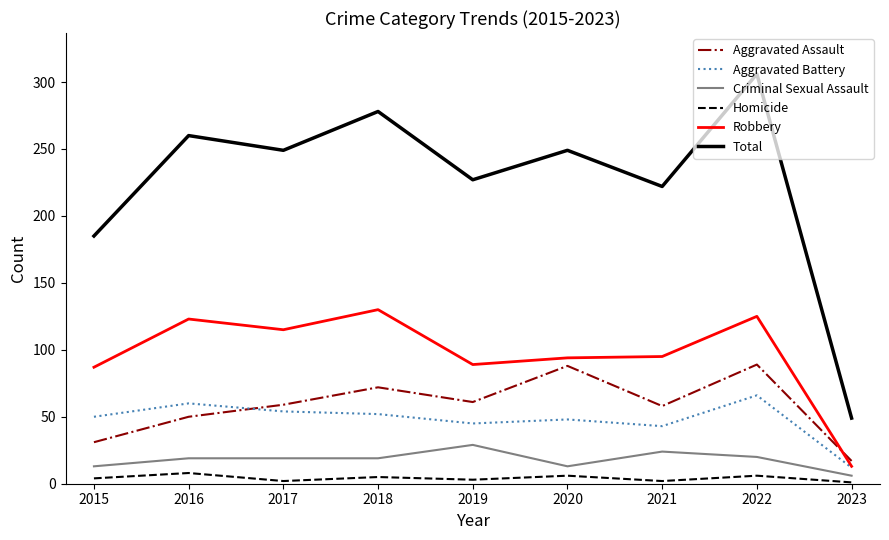

True or false: Total and Aggravated Battery intersect in this chart.

False